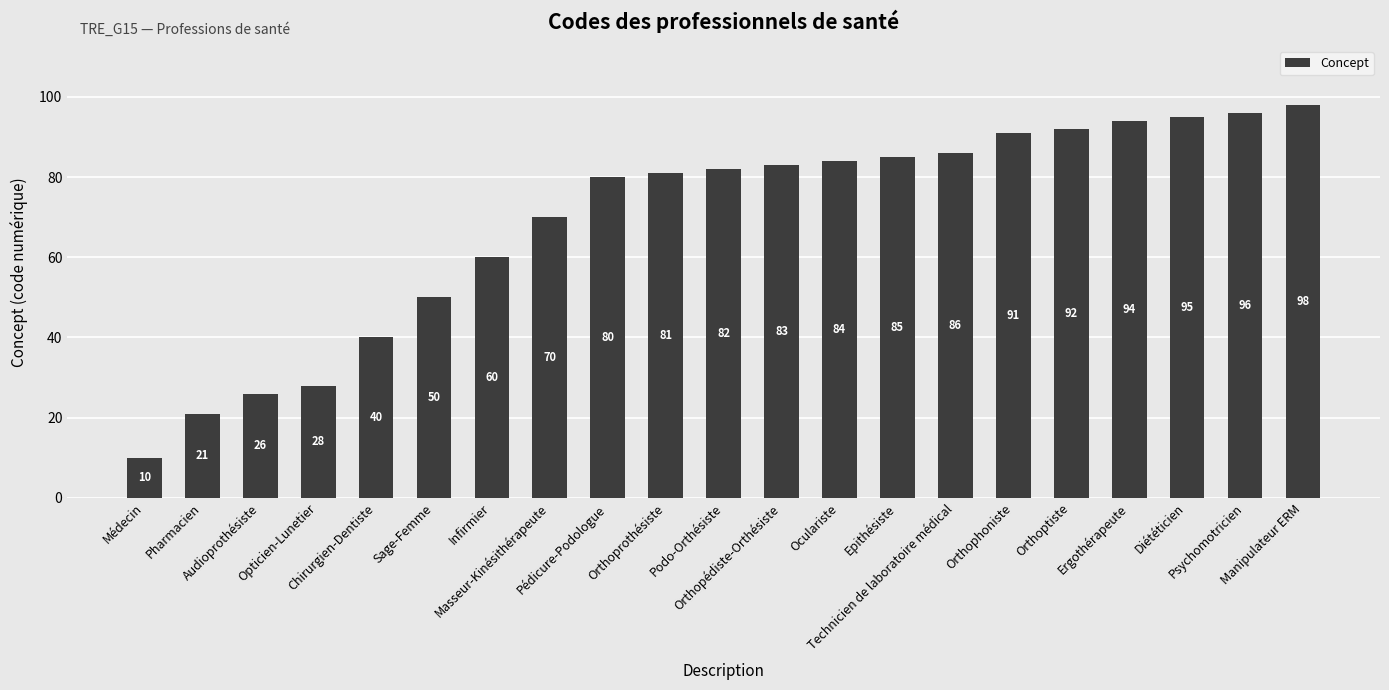

Which label corresponds to the smallest value in the chart?

Médecin